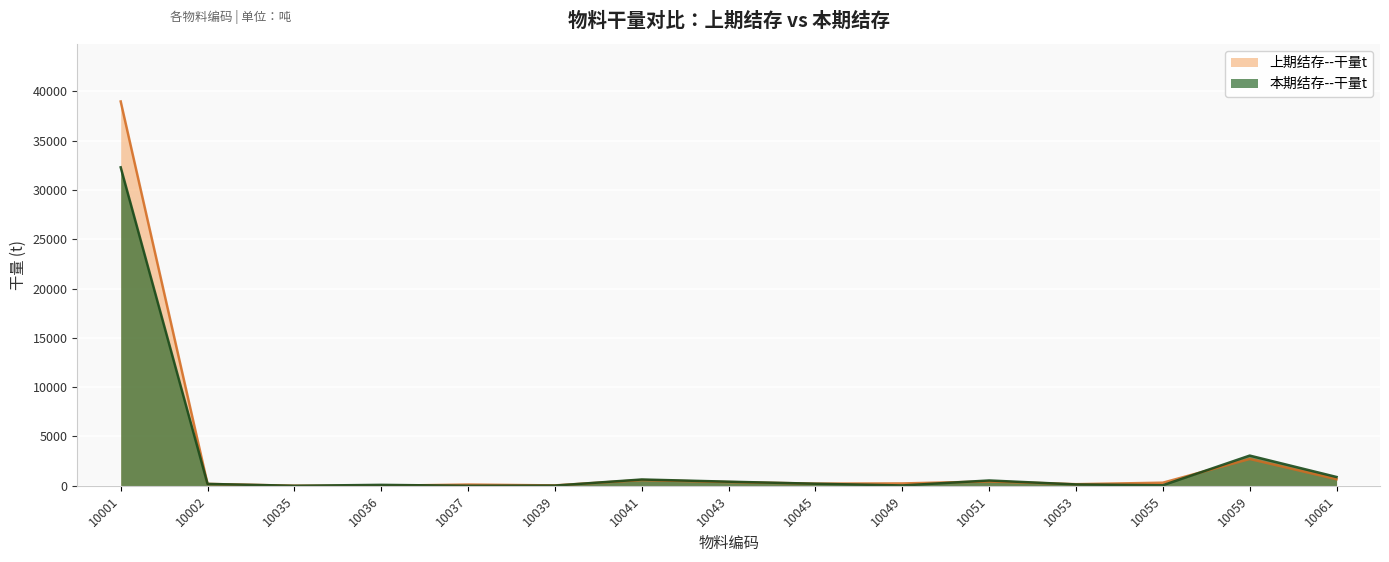

Between which two adjacent categories do 本期结存--干量t and 上期结存--干量t first intersect?

10035 and 10036